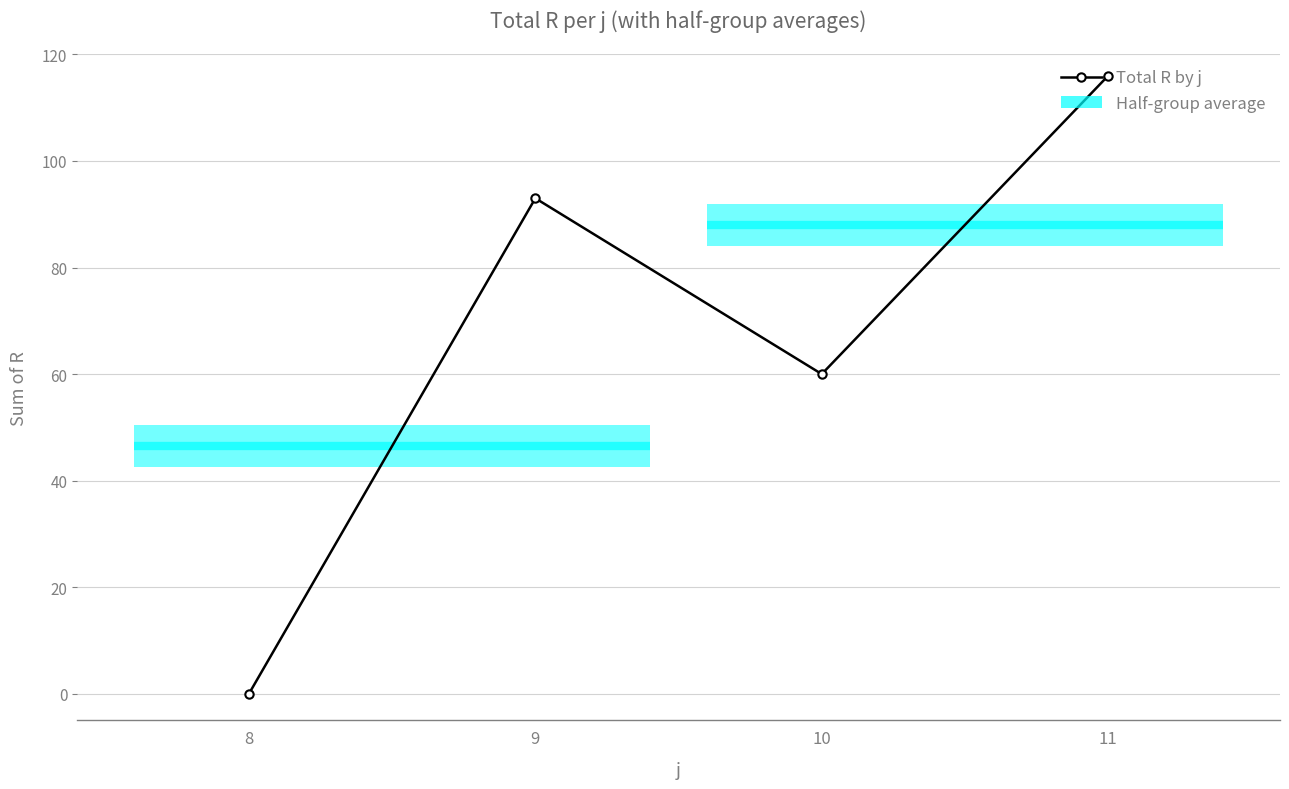

What is the change in value from 9 to 10?

-33